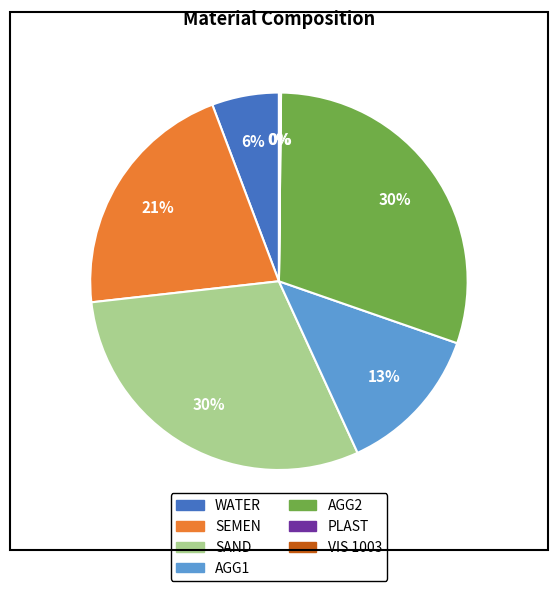

Do WATER and SAND together represent more than half of the pie?

No